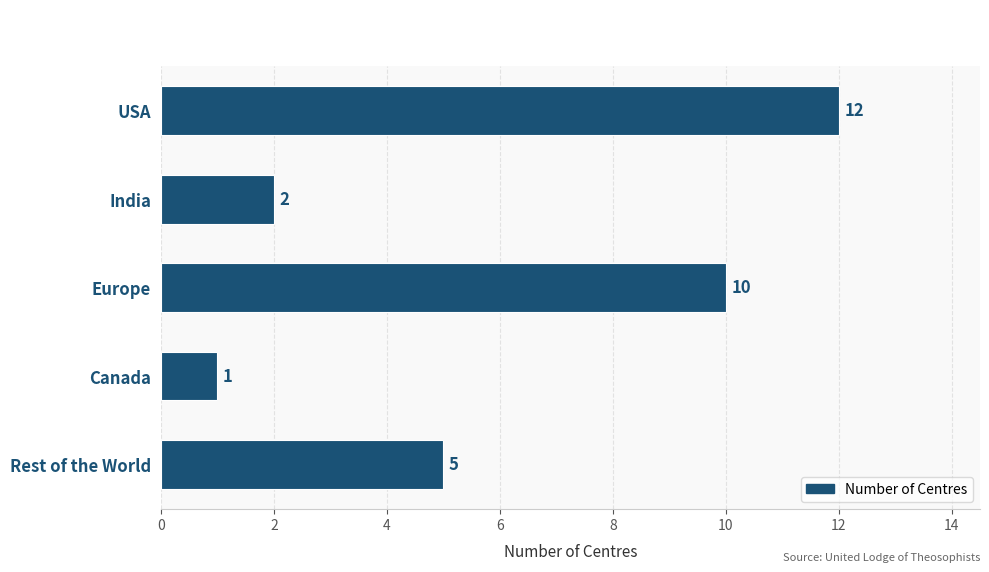

What is the difference between the second highest and minimum values?

9